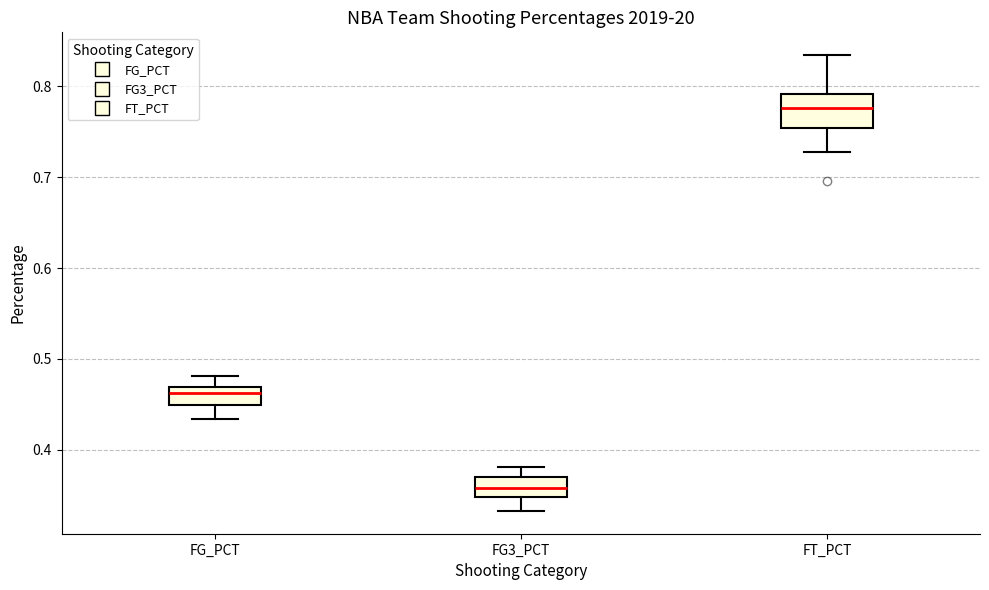

Which box has the lowest median line?

FG3_PCT